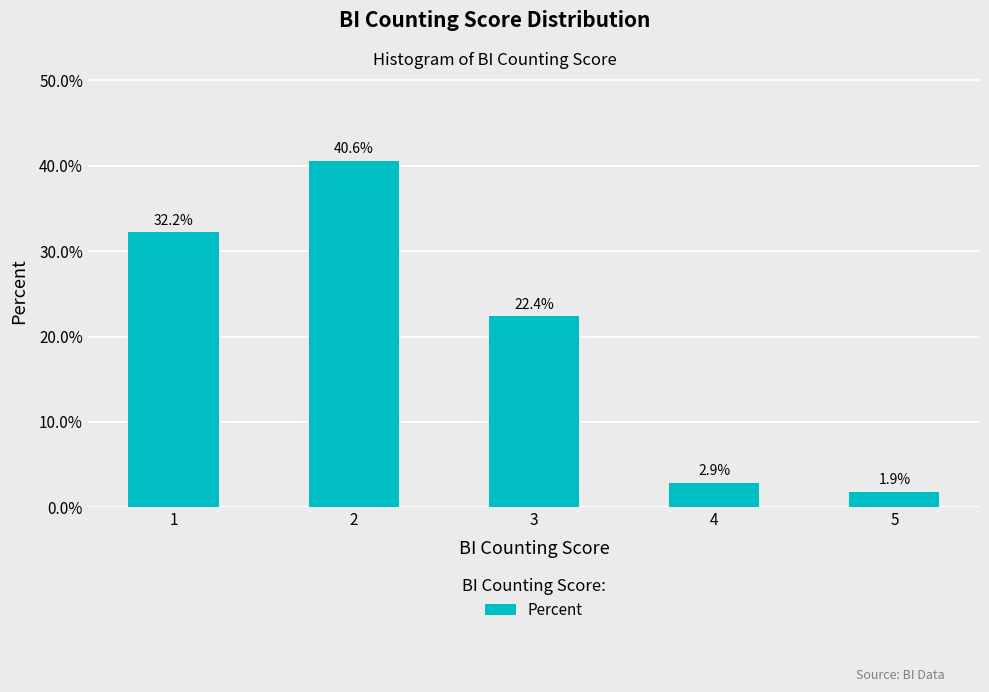

The chart shows a value of 0.3 at 1. True or false?

True